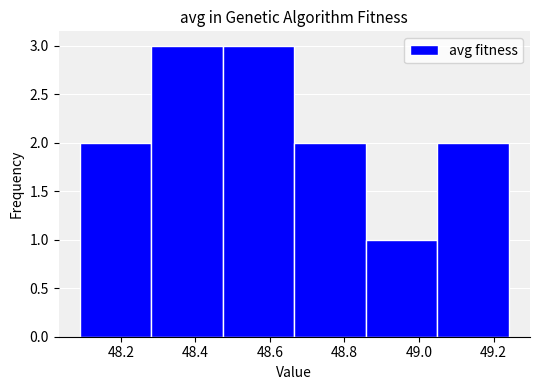

Reading left to right, list every bar in this chart as the range it spans on the x-axis followed by its height. Neither the bar edges nor the heights are printed on the chart, so give them approximately, as read against the axes.

48.10 to 48.28: 2
48.28 to 48.48: 3
48.48 to 48.66: 3
48.66 to 48.86: 2
48.86 to 49.04: 1
49.04 to 49.24: 2